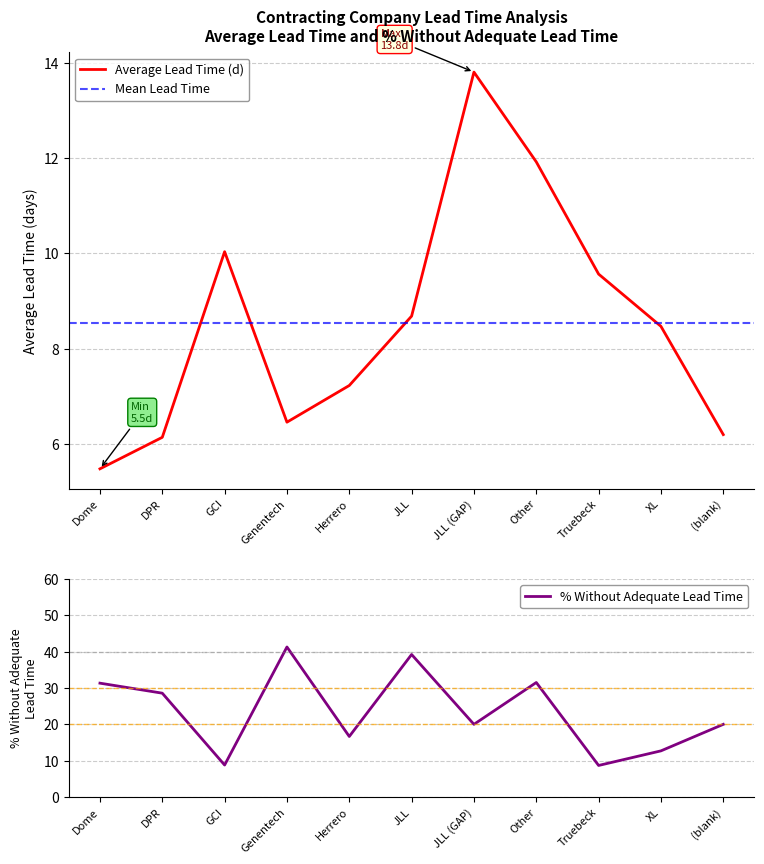

How many lines are shown in the chart?

2